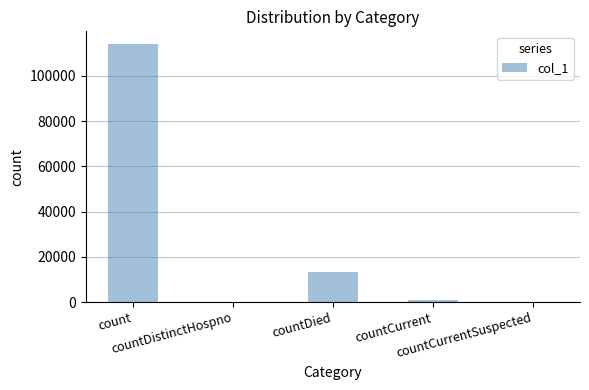

Reading right to left, transcribe all the data shown in this chart.

0	1122	13259	0	114015